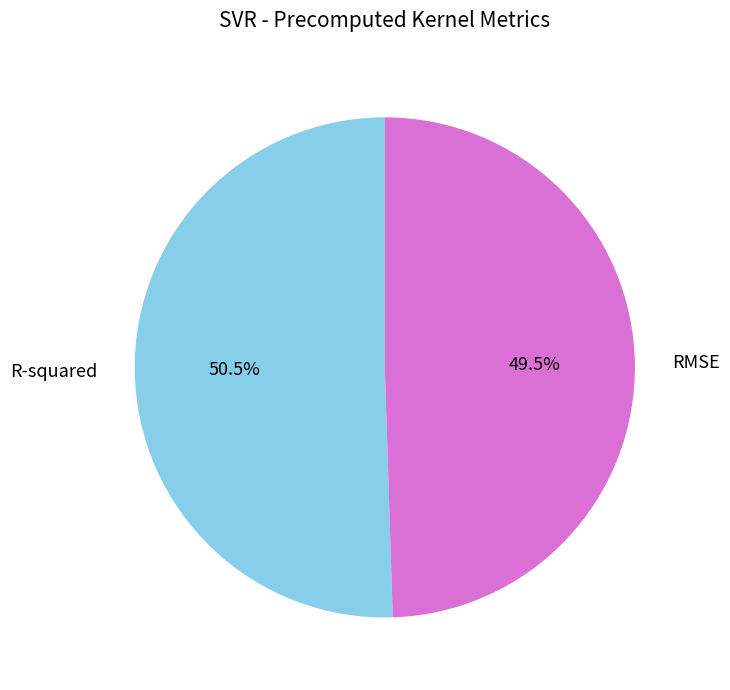

Rank the categories by value from highest to lowest.

R-squared, RMSE